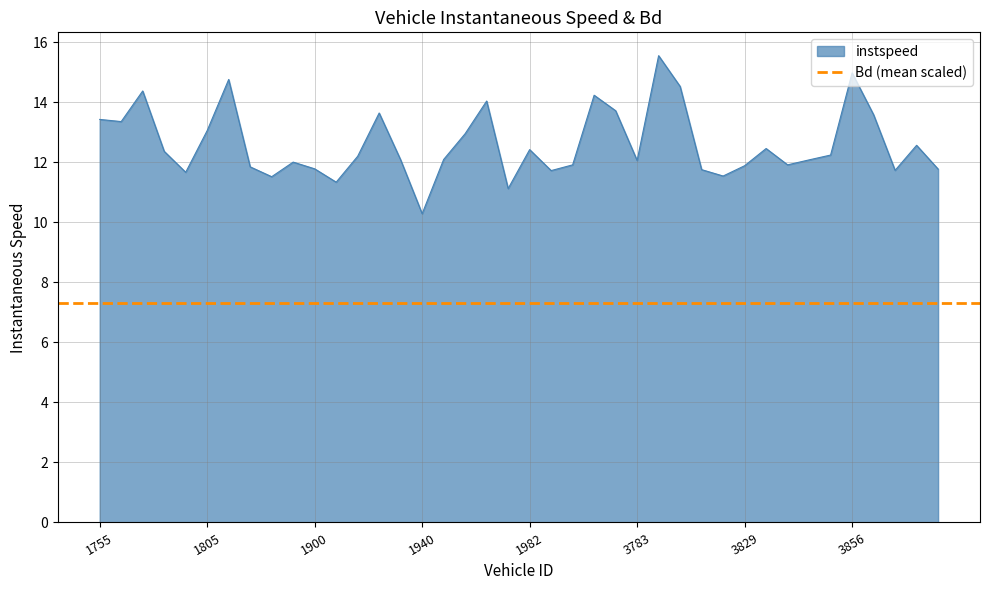

Approximately how many times larger is the value at 3770 compared to 1982?

1.1